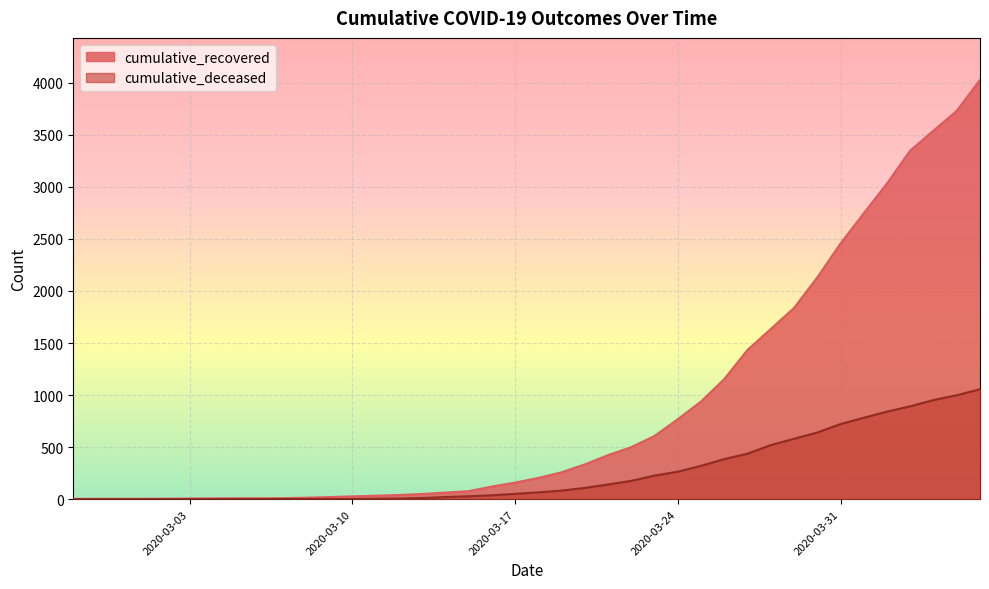

At which category is the sum across all series the highest?

2020-04-06